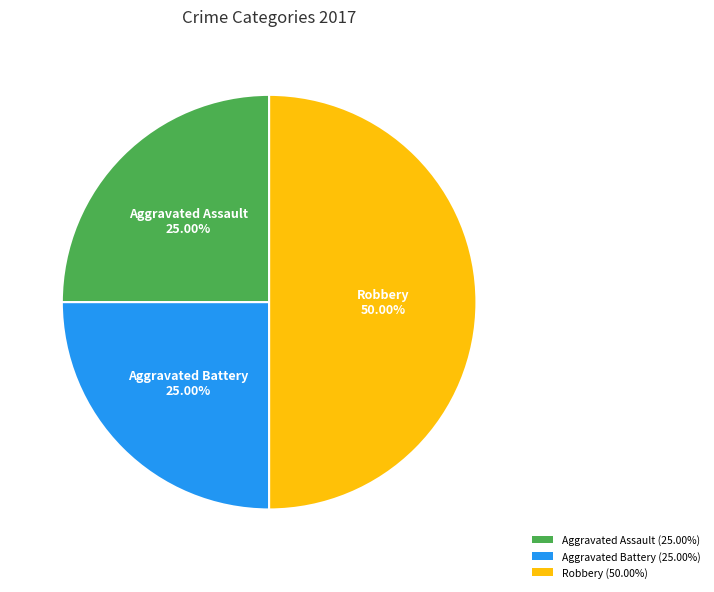

What is the largest slice in the pie chart?

Robbery (50.00%)